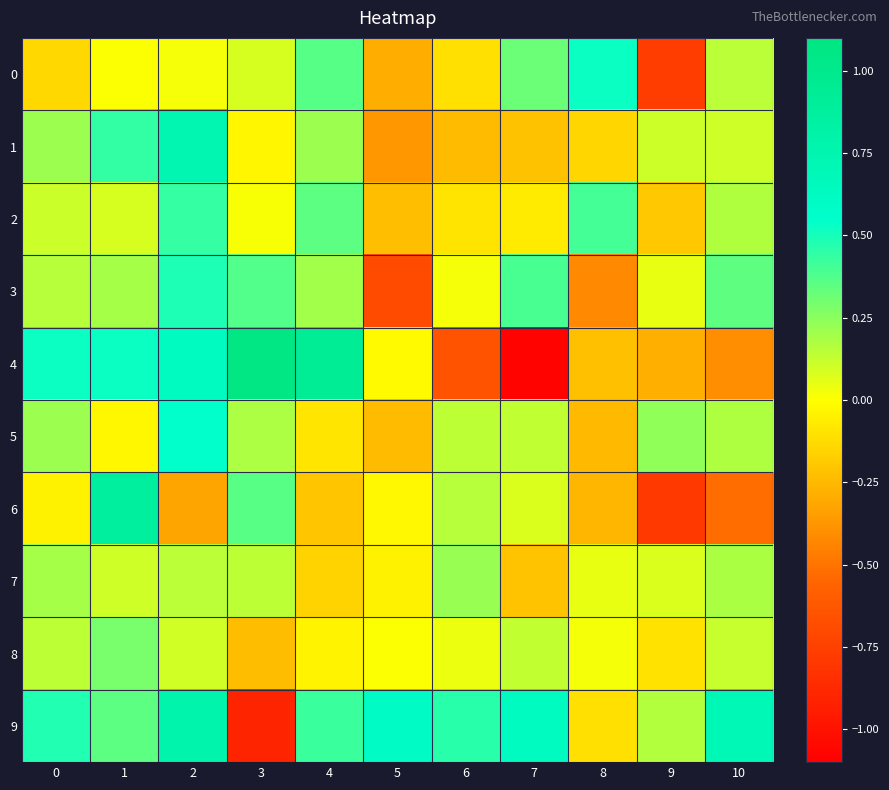

Which series has the largest range (max minus min)?

4